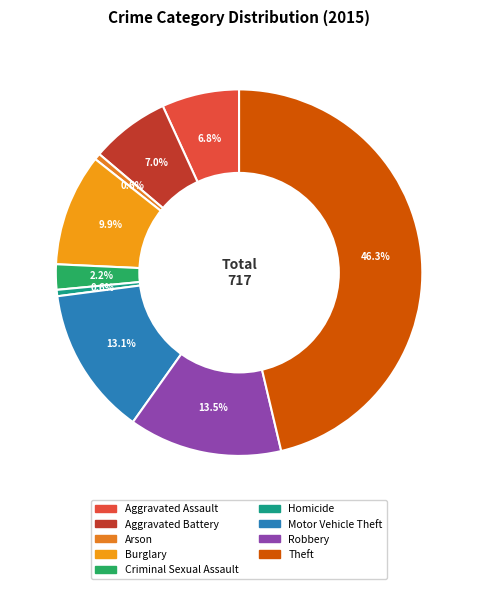

To the nearest percent, what is the combined percentage of Robbery and Aggravated Battery?

21%